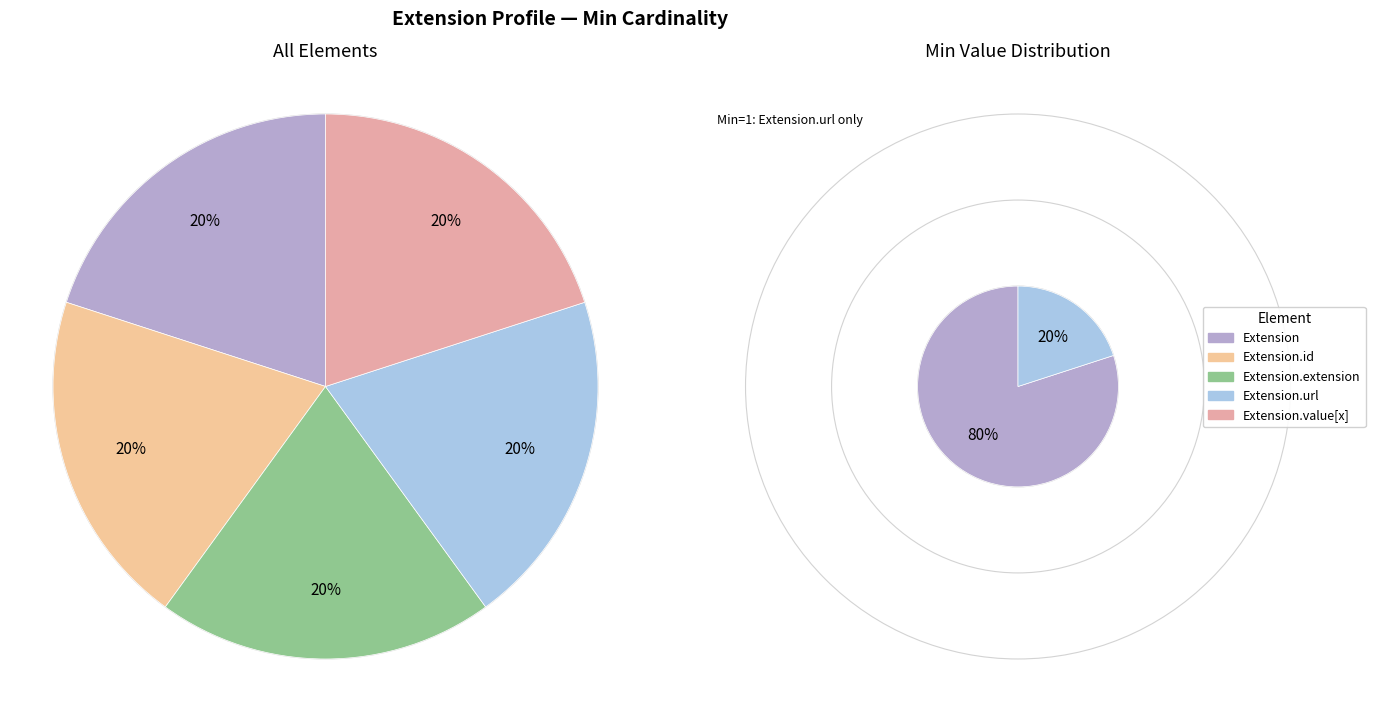

The Extension.id slice represents 1% of the pie. True or false?

False